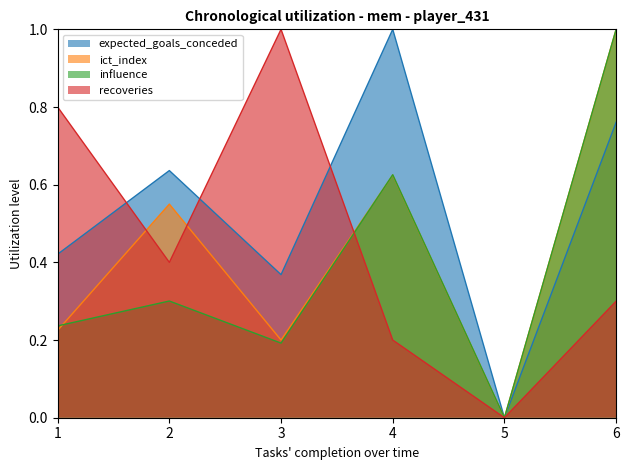

What is the value of the expected_goals_conceded point at the 4th from the left?

1.0